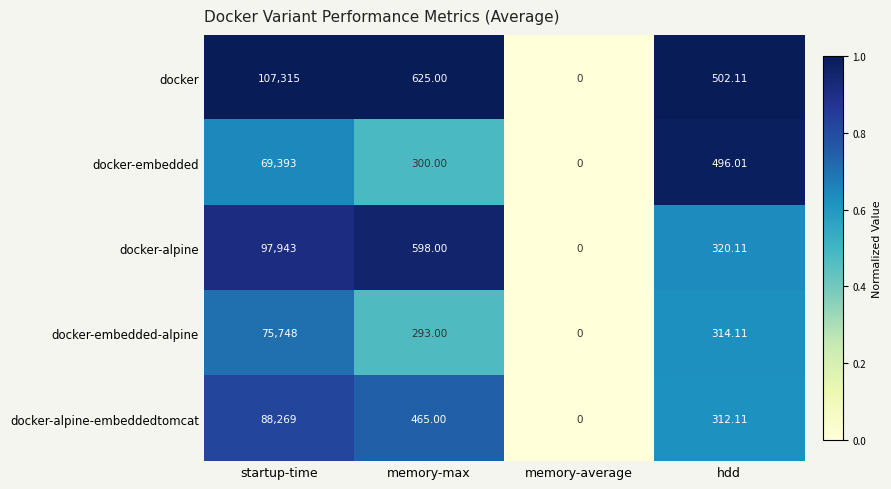

Which series has the largest total across all categories?

docker